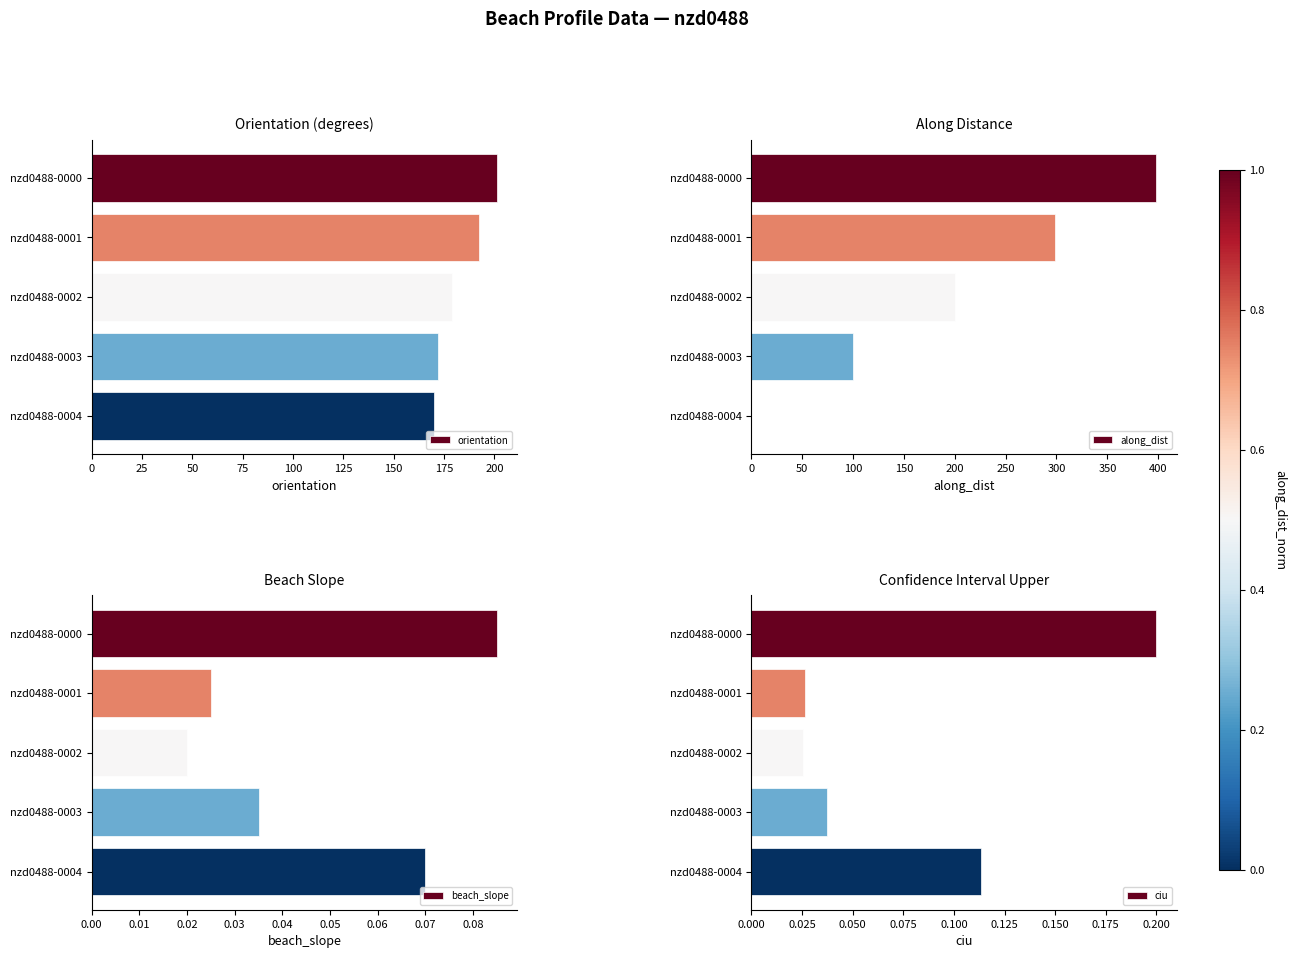

Are the bars grouped side by side (vs. stacked)?

Yes